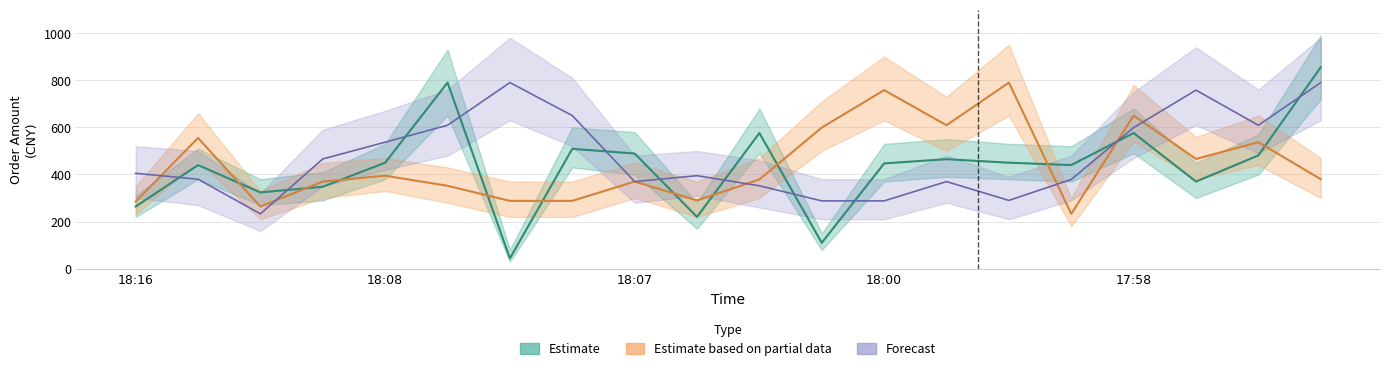

Which has a higher value, 15 or 16?

16